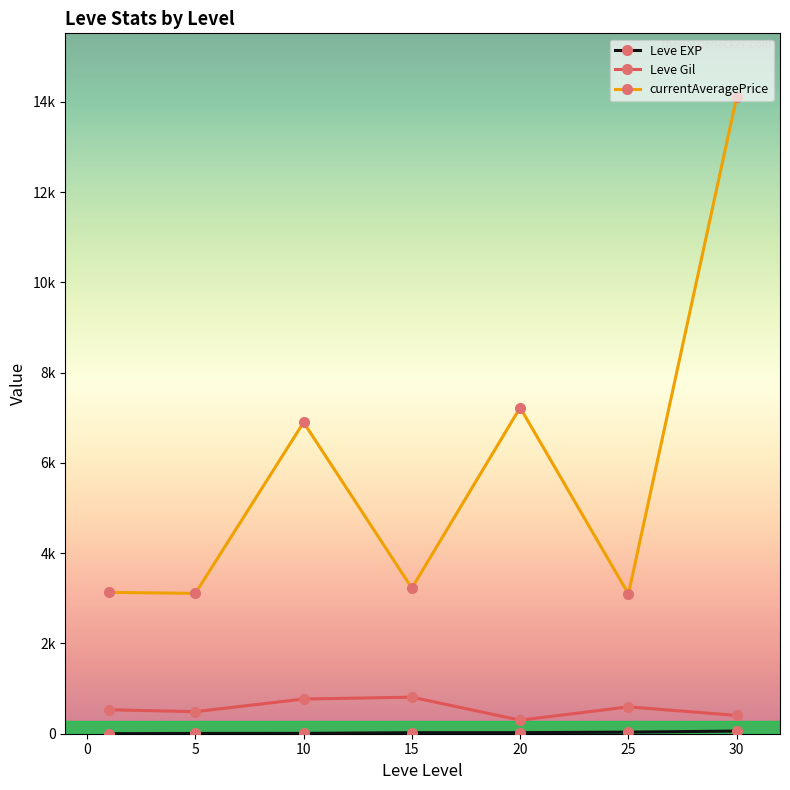

True or false: currentAveragePrice has more than 1 points higher than both neighbors.

True